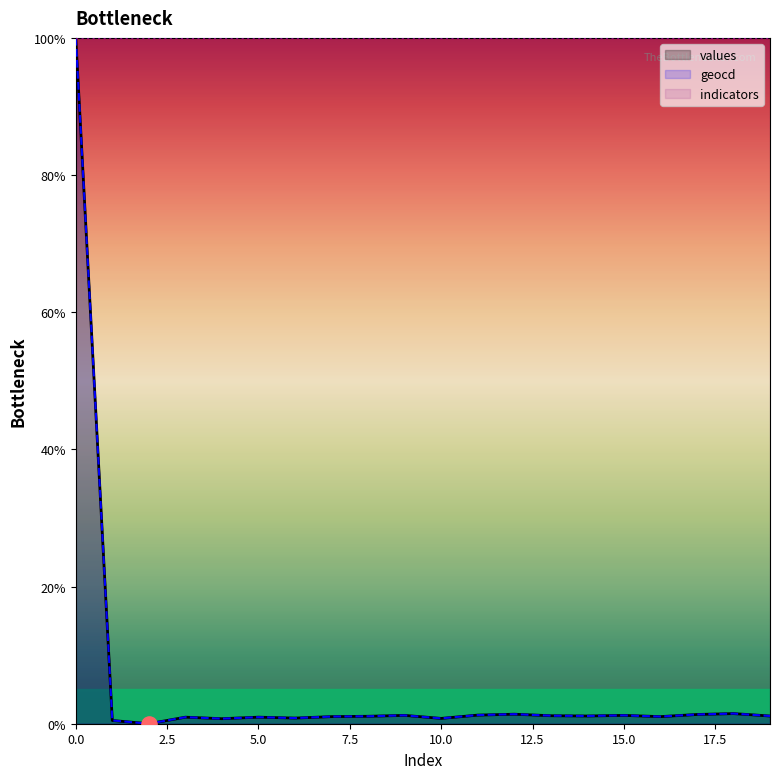

What is the total value across all series at 11?

2.5